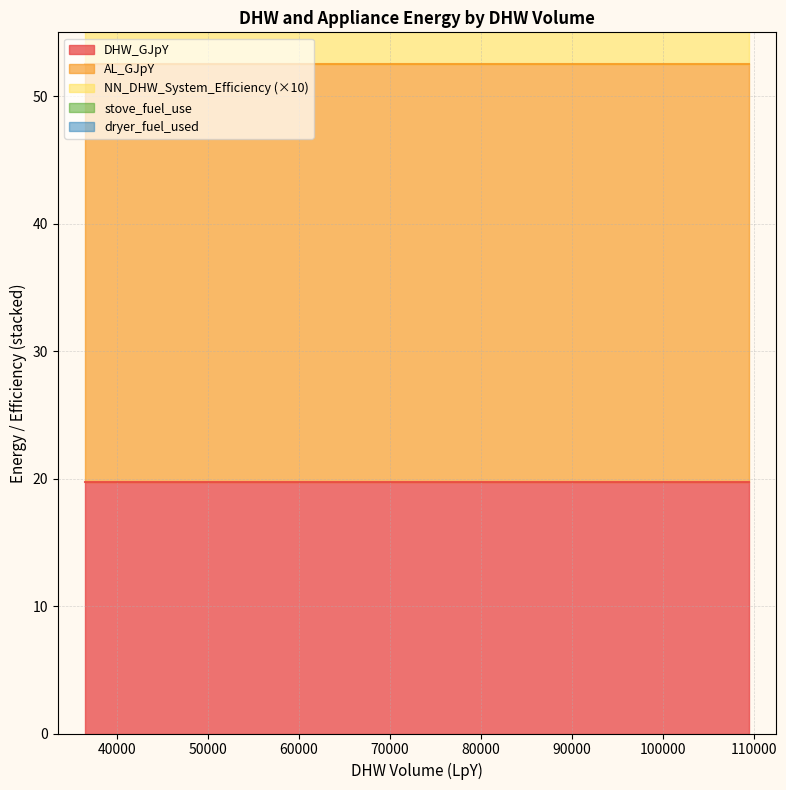

Is the value of stove_fuel_use at 81205 greater than the value of AL_GJpY at 81205?

No